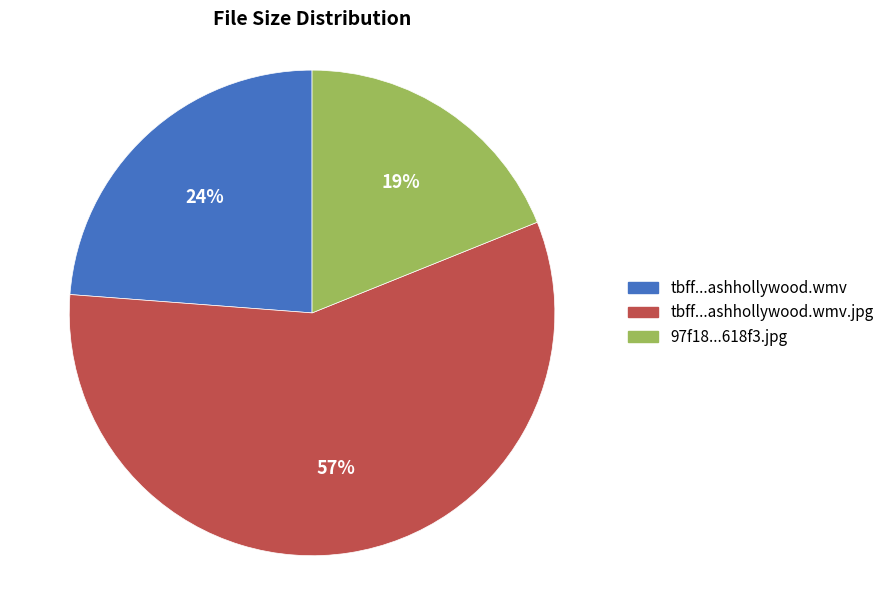

Is there a majority slice in this chart?

Yes